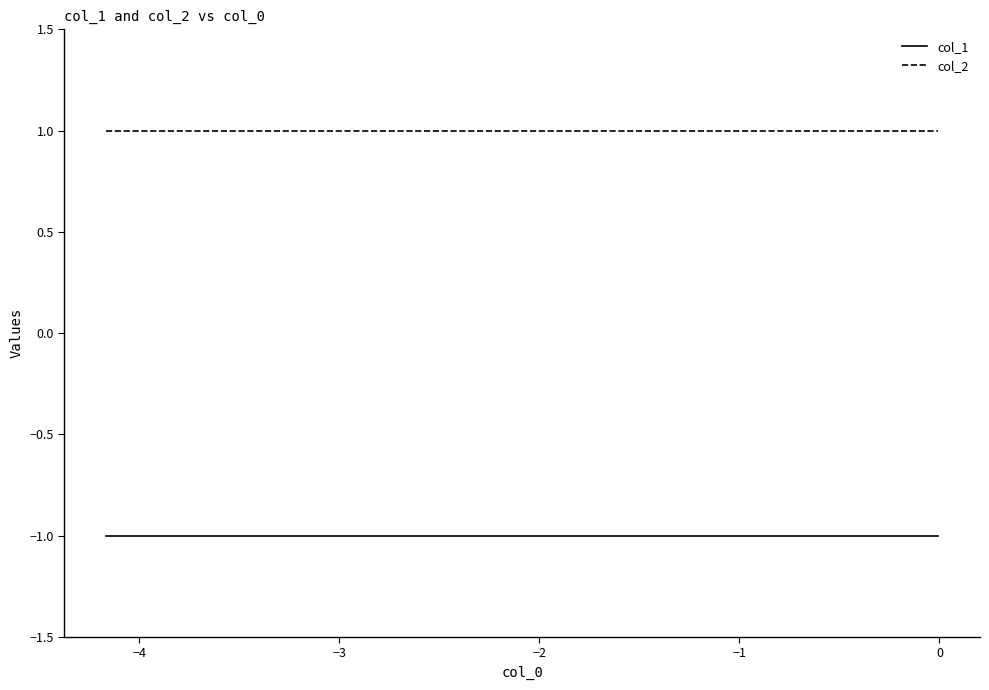

True or false: col_2 and col_1 cross at least once.

False